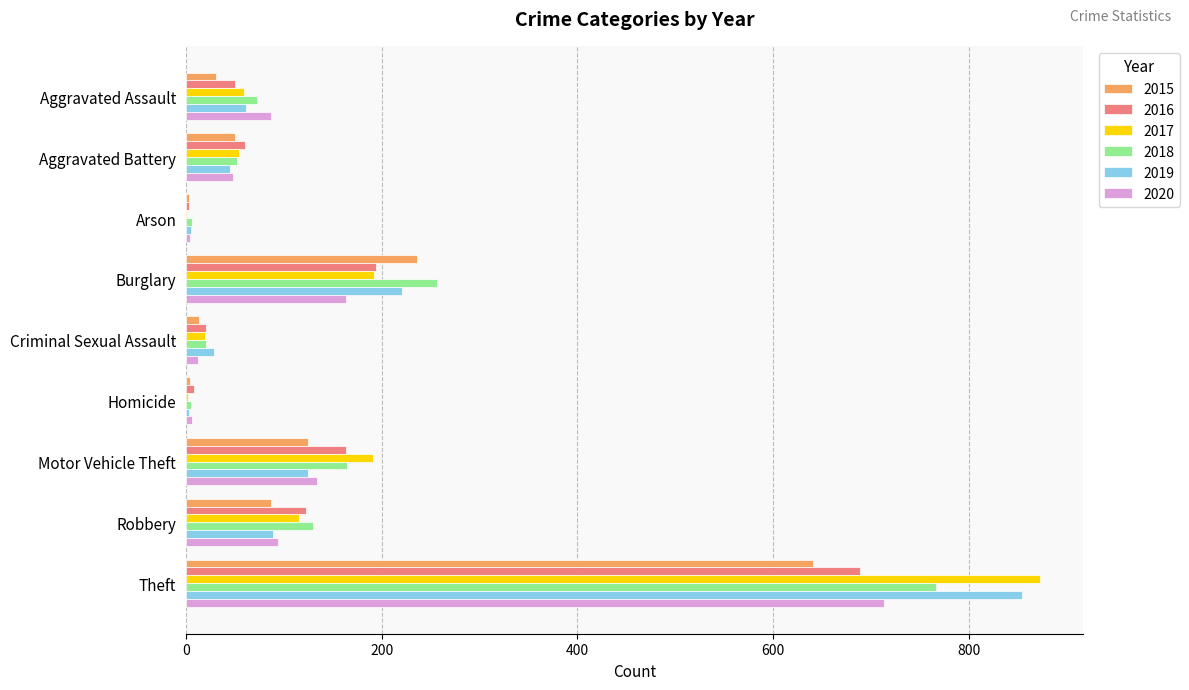

Is the value of 2017 at Aggravated Assault greater than the value of 2018 at Theft?

No